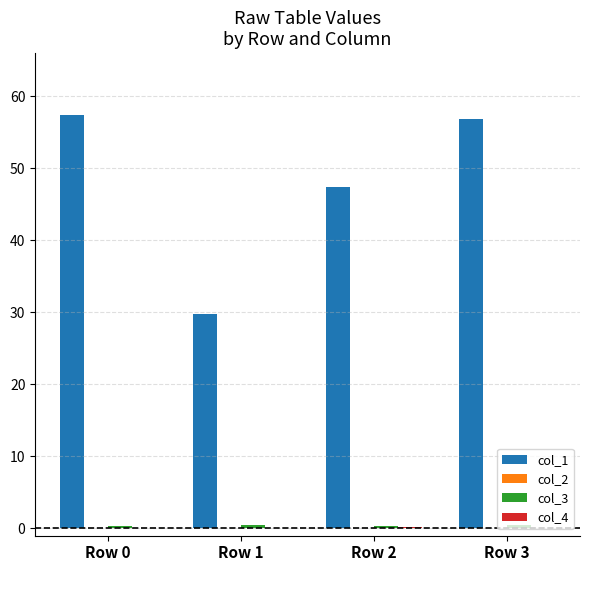

What is the maximum value shown in the chart?

57.4